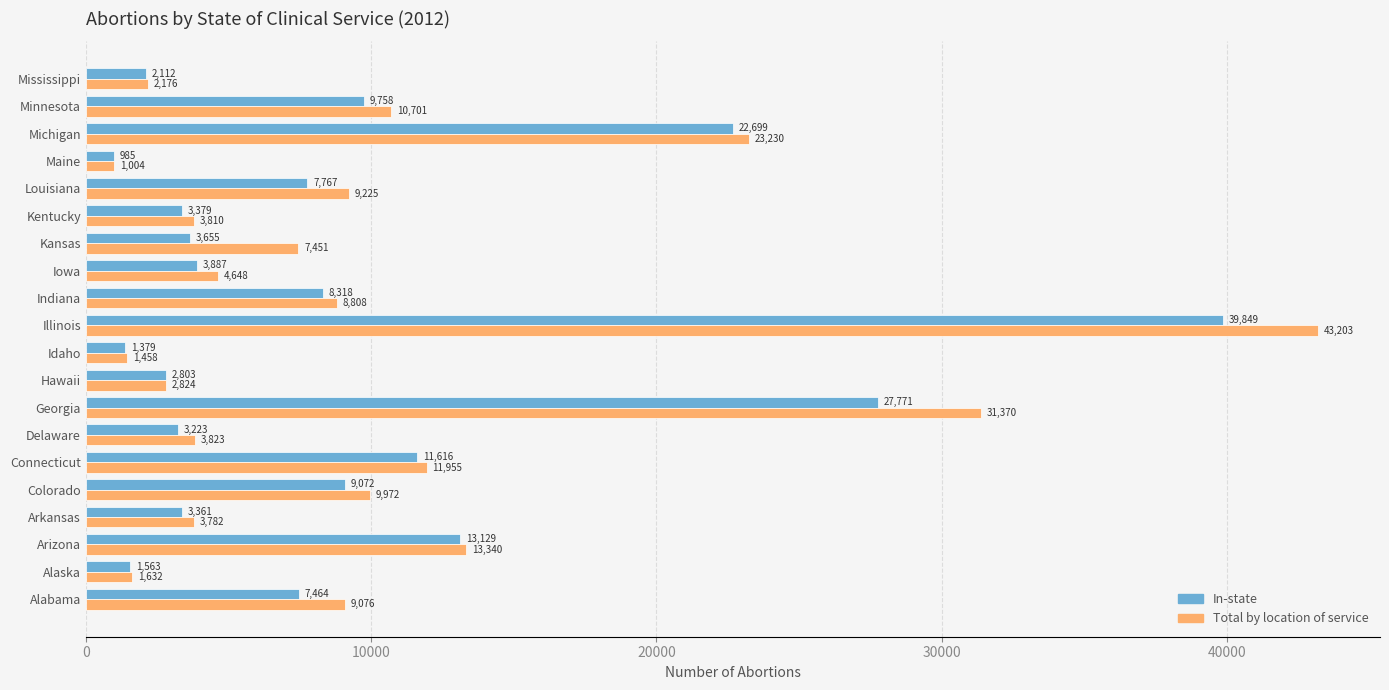

At which category is the sum across all series the highest?

Illinois